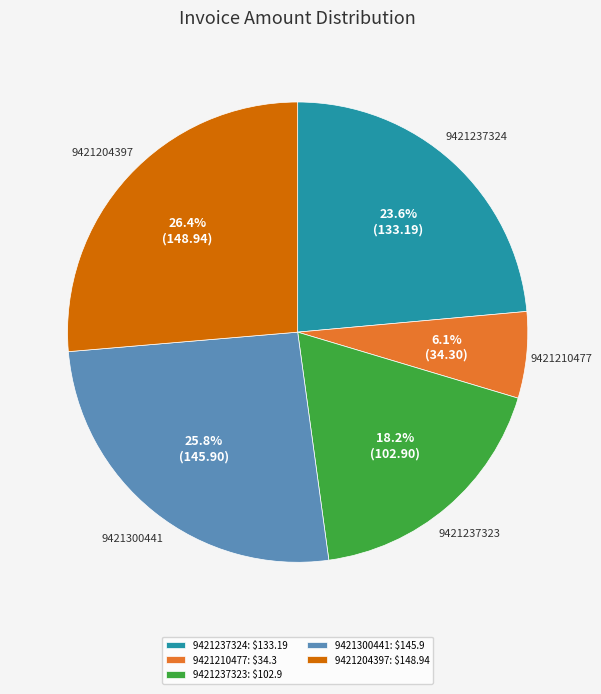

Does 9421237324 represent more than half of the total?

No